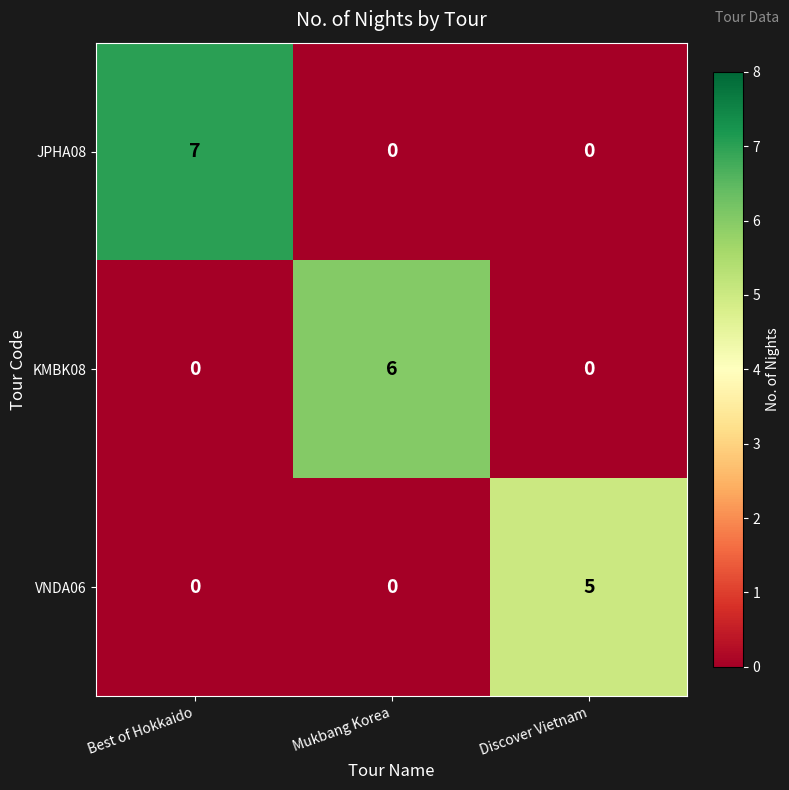

How many series are shown in this chart?

3